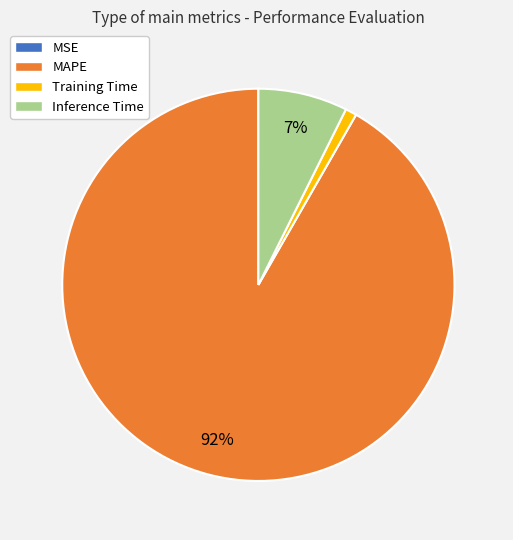

What is the largest slice in the pie chart?

MAPE